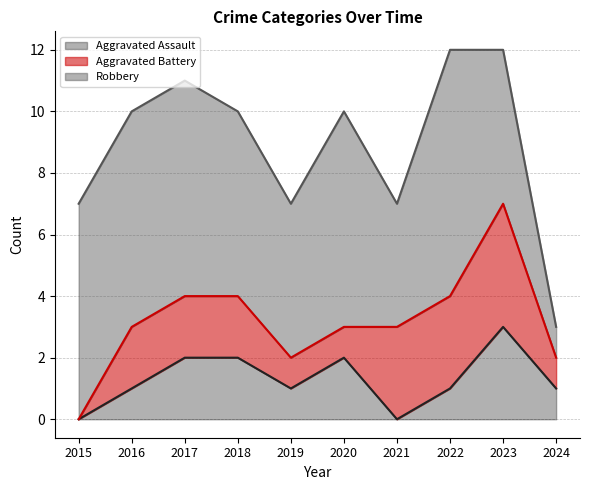

Which series changed the most between 2015 and 2020?

Aggravated Assault